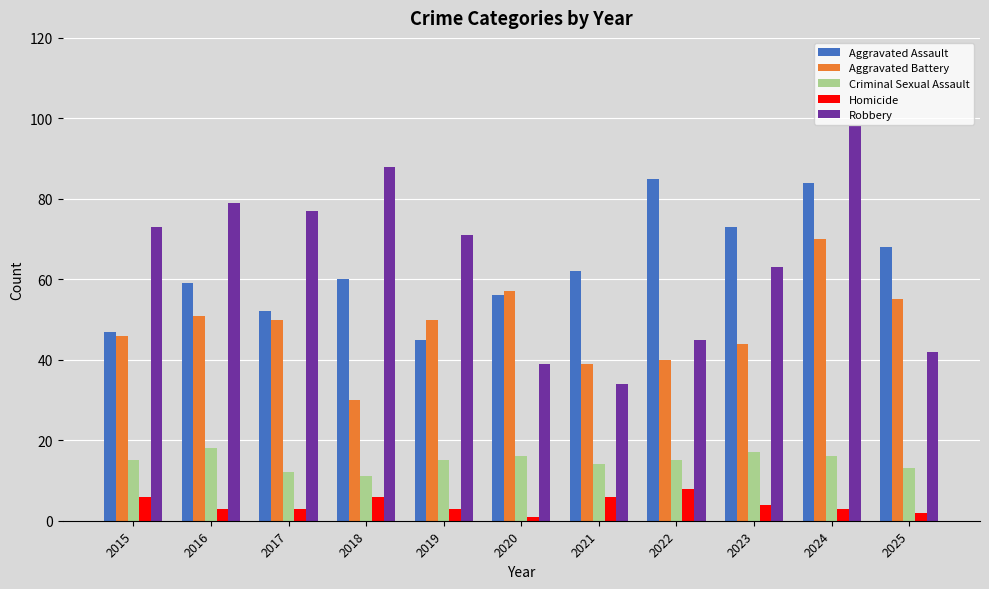

What is the greatest value displayed?

98